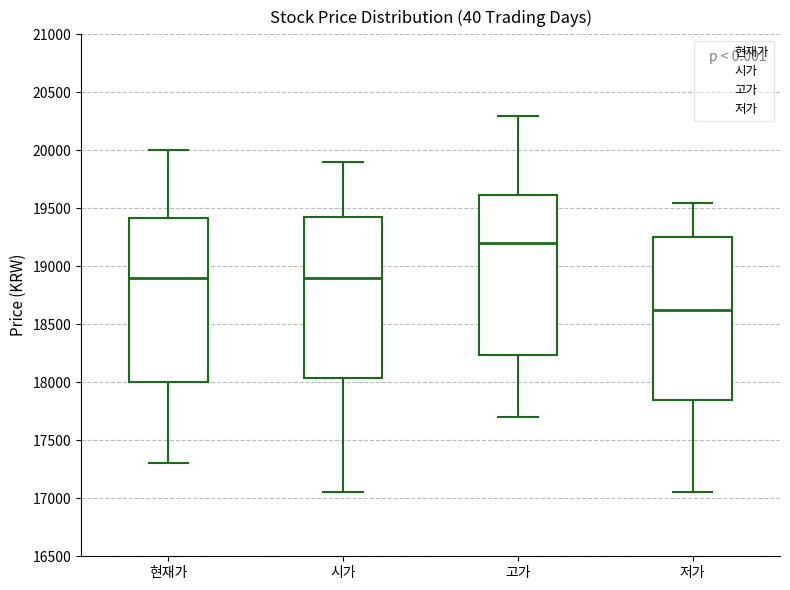

Reading left to right, read every box against the y-axis: the position of its median line, the range the box covers, and the ends of its whiskers. The values are not printed on the chart, so give them approximately, as read against the axis.

현재가: median 18900, box 18000 to 19400, whiskers 17300 to 20000
시가: median 18900, box 18050 to 19450, whiskers 17050 to 19900
고가: median 19200, box 18250 to 19600, whiskers 17700 to 20300
저가: median 18650, box 17850 to 19250, whiskers 17050 to 19550